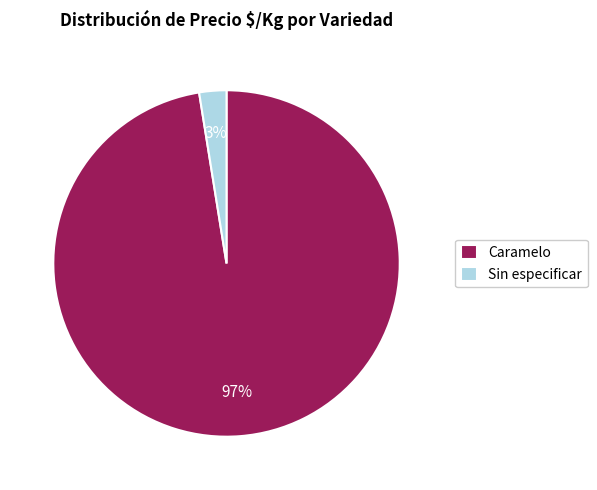

To the nearest percent, what is the combined percentage of Caramelo and Sin especificar?

100%